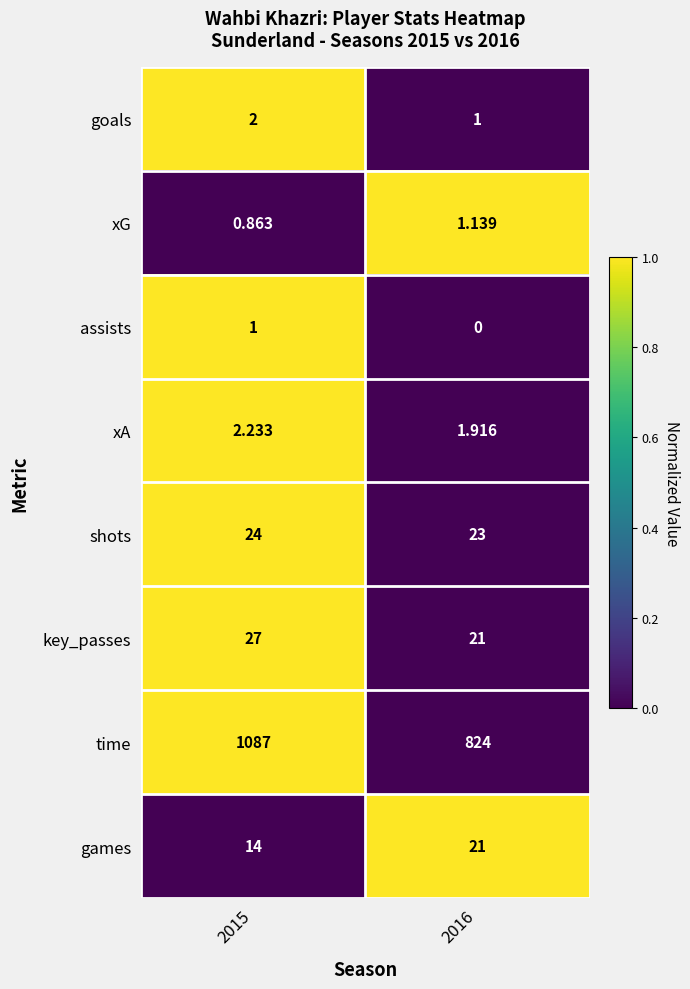

At which category does the chart reach its peak across all series?

2015